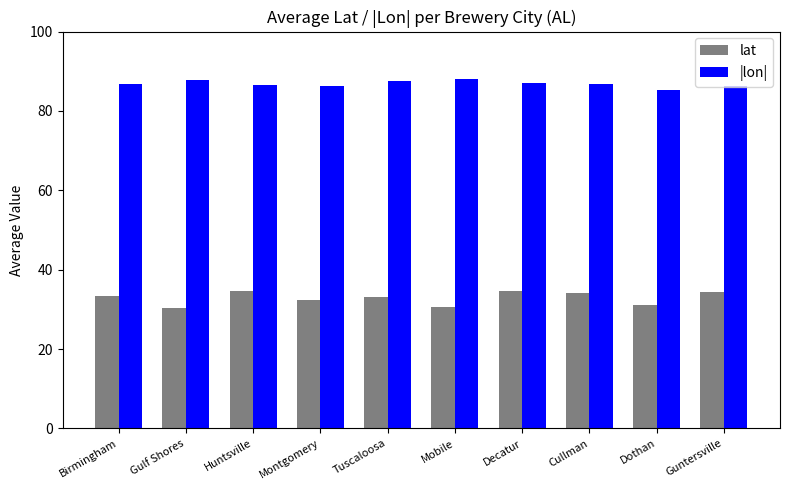

Rank the series at Birmingham from lowest to highest value.

lat, |lon|